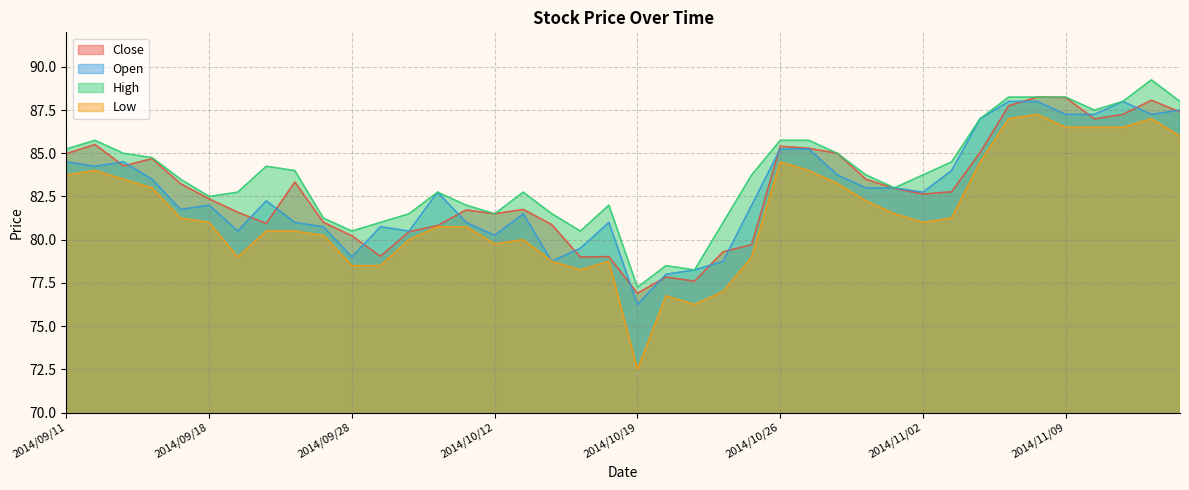

True or false: Low has a value of 82.2 at 2014/10/29.

True